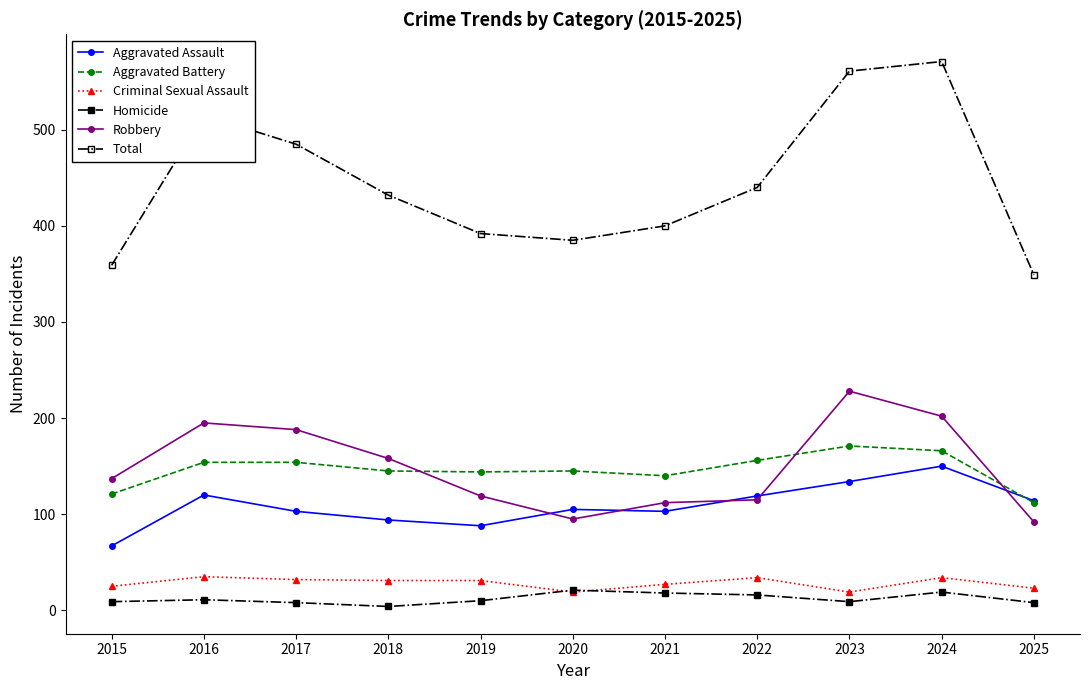

True or false: Total and Robbery intersect in this chart.

False